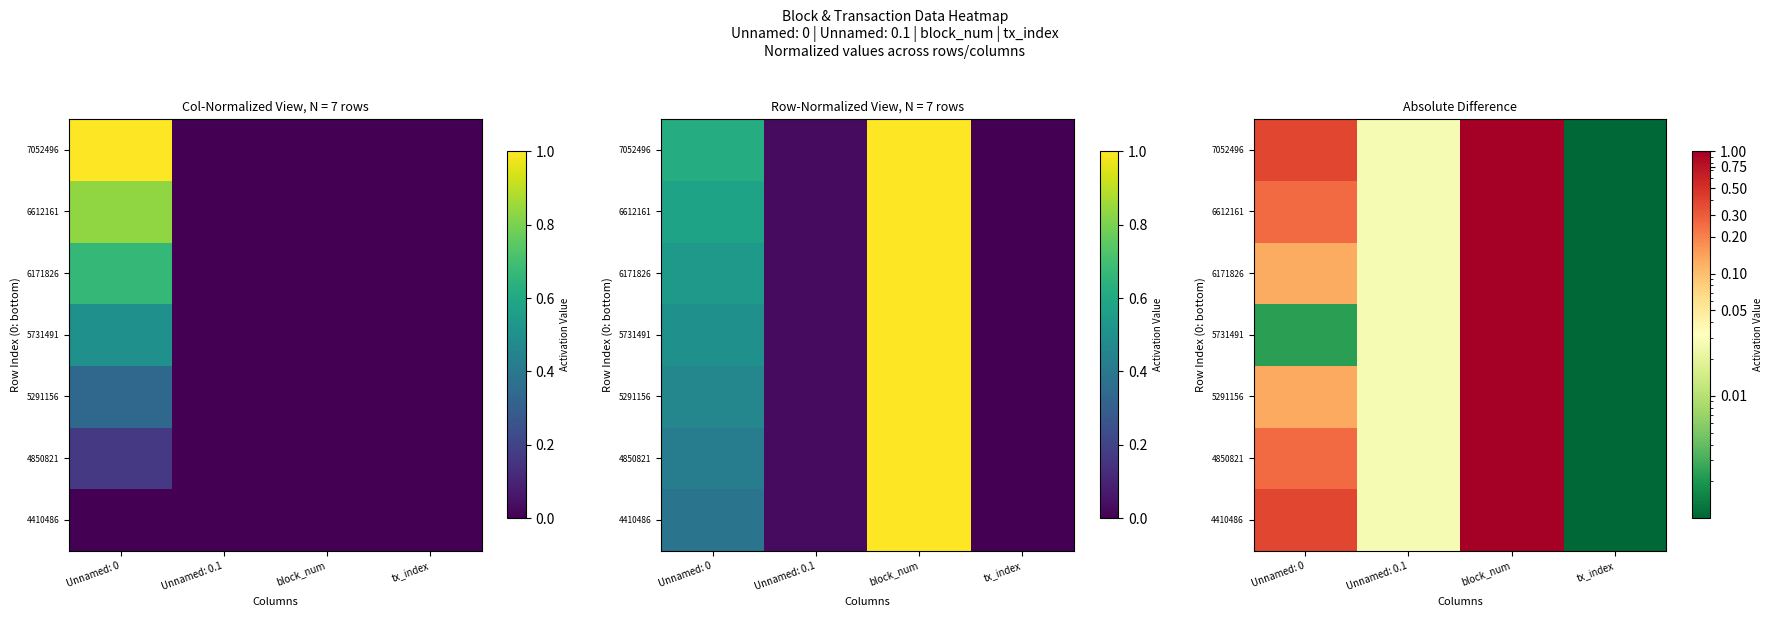

The 5291156 series shows 0.0 at tx_index. True or false?

False